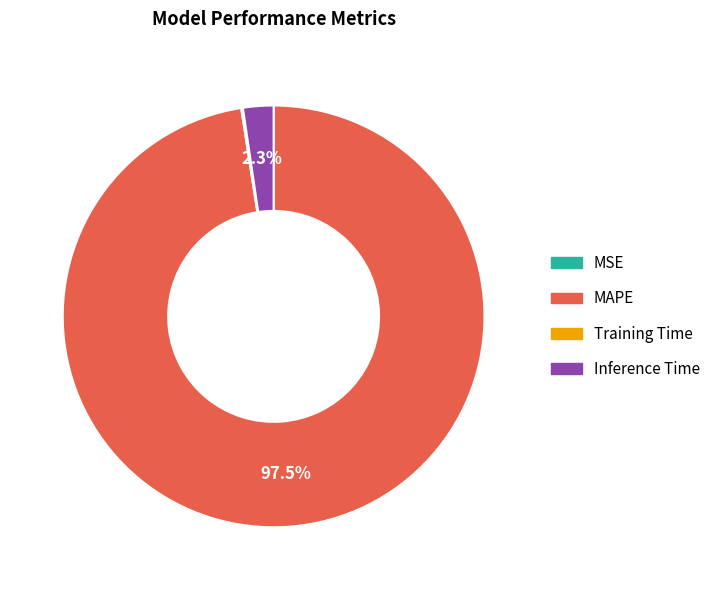

Is there any slice that represents more than half of the pie?

Yes